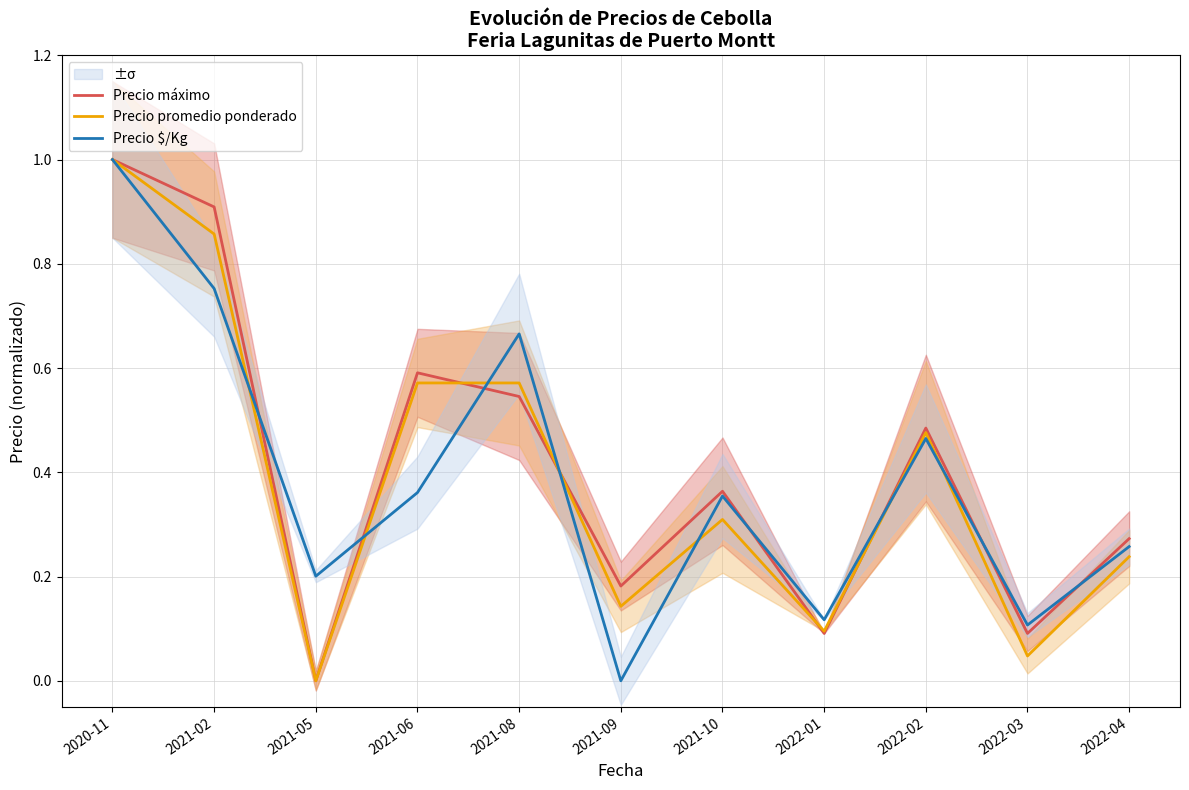

Between which two adjacent categories do Precio $/Kg and Precio promedio ponderado first intersect?

2021-02 and 2021-05